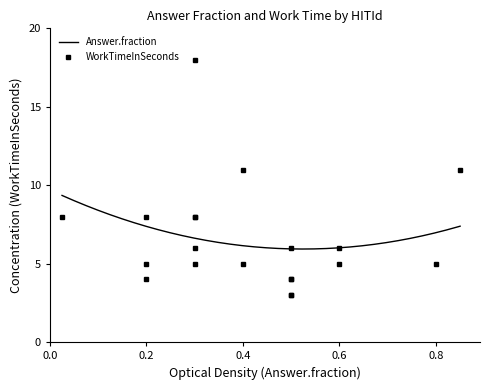

Reading left to right, what are all the values shown in this chart?

Answer.fraction: 0.5	0.8	0.6	0.3	0.5	0.6	0.3	0.3	0.4	0.3	0.4	0.5	0.5	0.3	0.8	0.0	0.2	0.5	0.2	0.2
WorkTimeInSeconds: 6.0	11.0	6.0	8.0	4.0	5.0	5.0	18.0	5.0	6.0	11.0	4.0	3.0	8.0	5.0	8.0	8.0	3.0	4.0	5.0